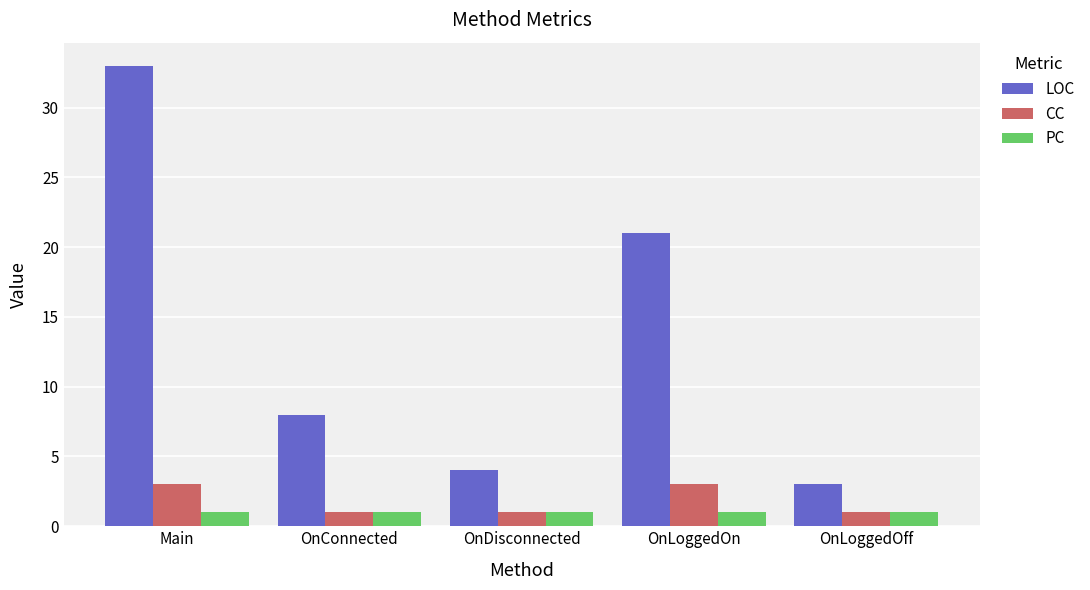

The value of PC at Main is 1. True or false?

True